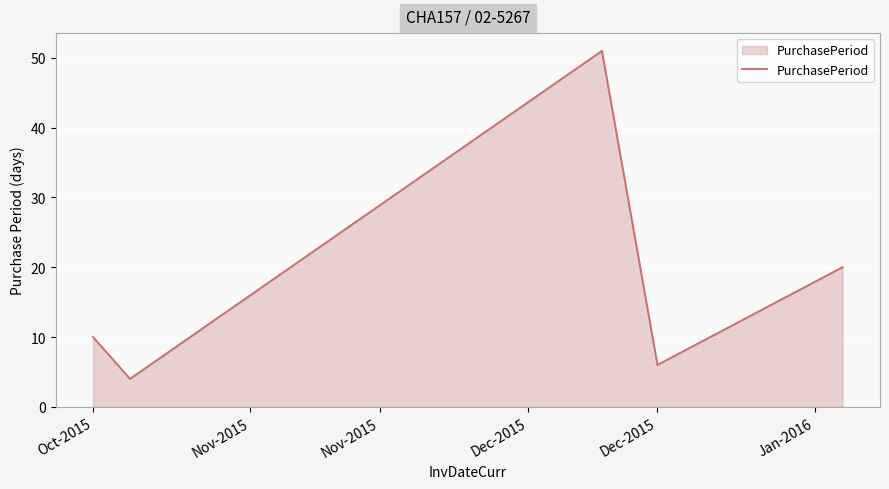

What is the minimum value shown in the chart?

4